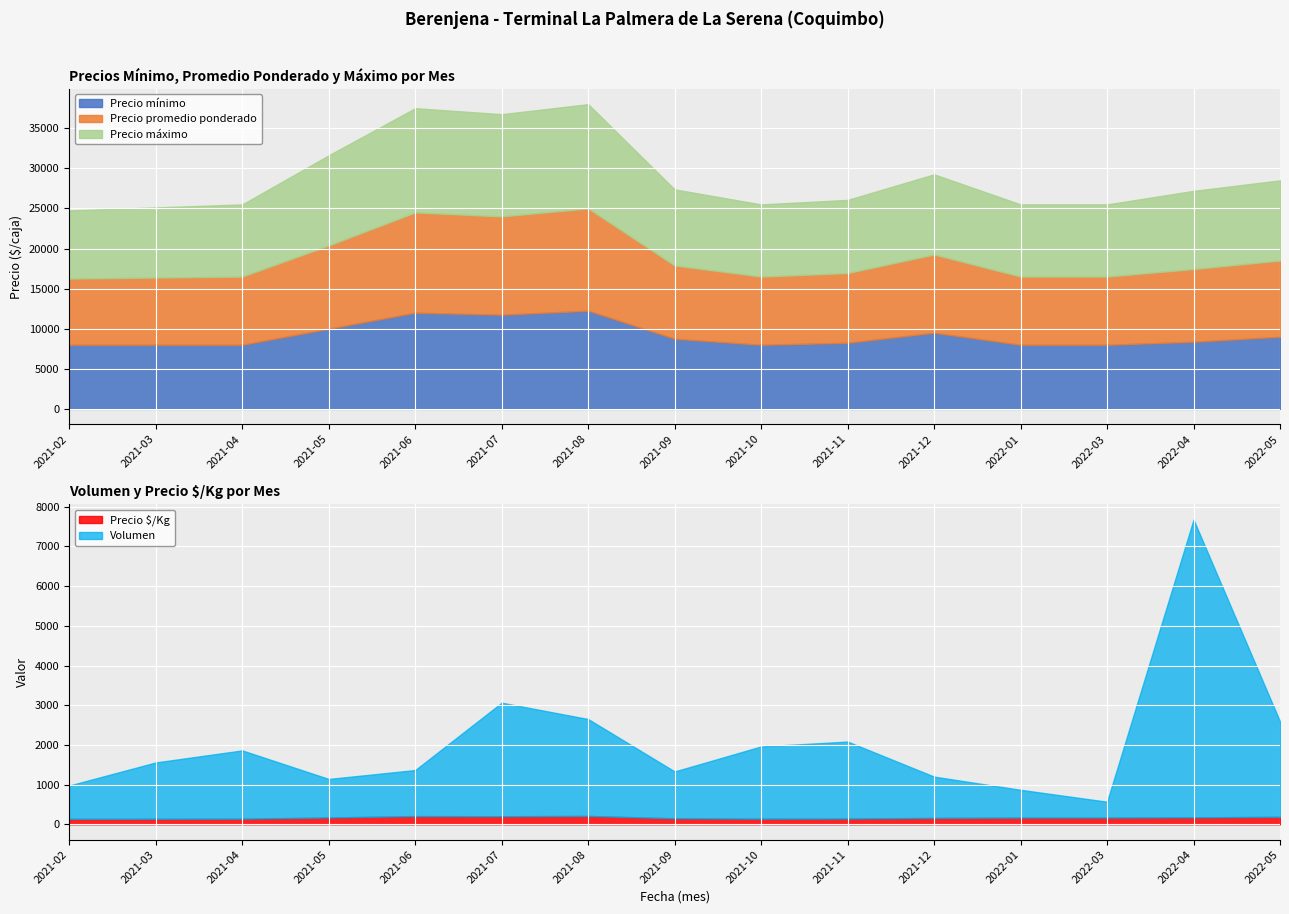

The Precio máximo series shows 4939 at 2022-05. True or false?

False